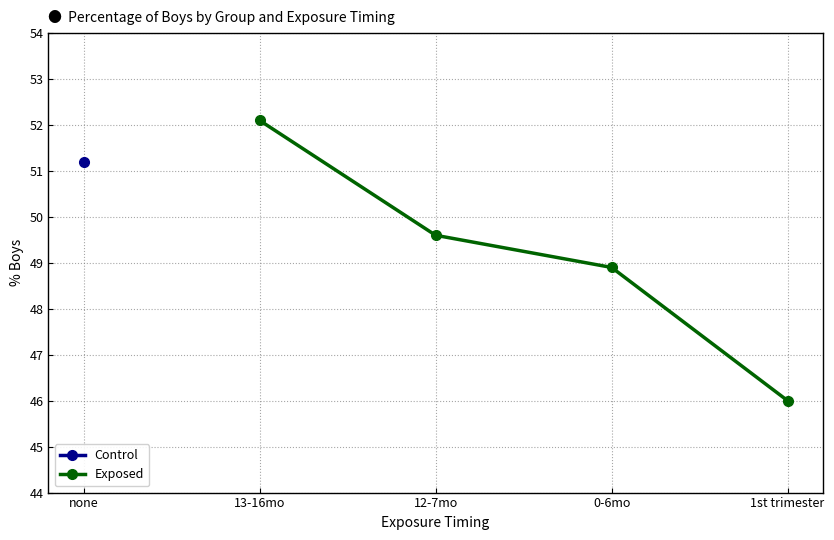

Is it true that Exposed equals 52.1 at 13-16mo?

True